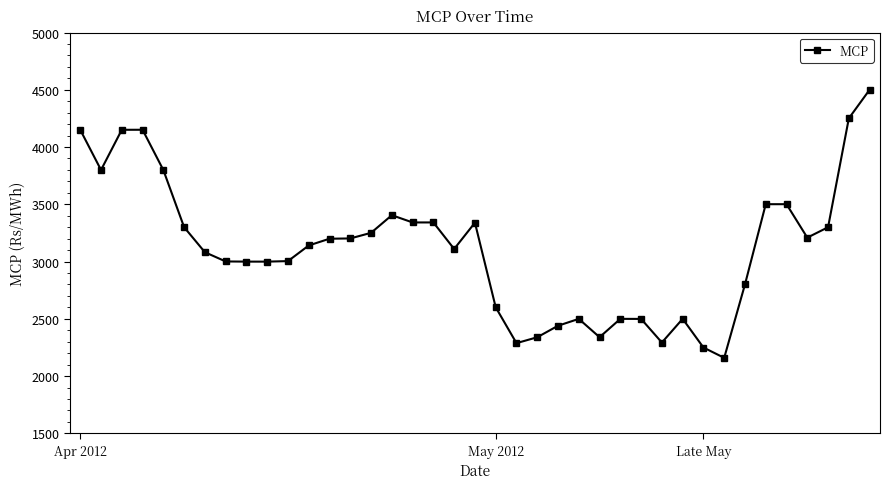

True or false: there are more than 1 points higher than both neighbors.

True